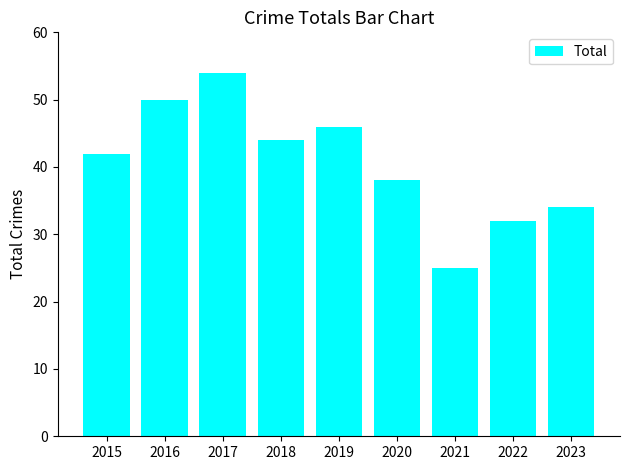

Read the value at 2023.

34